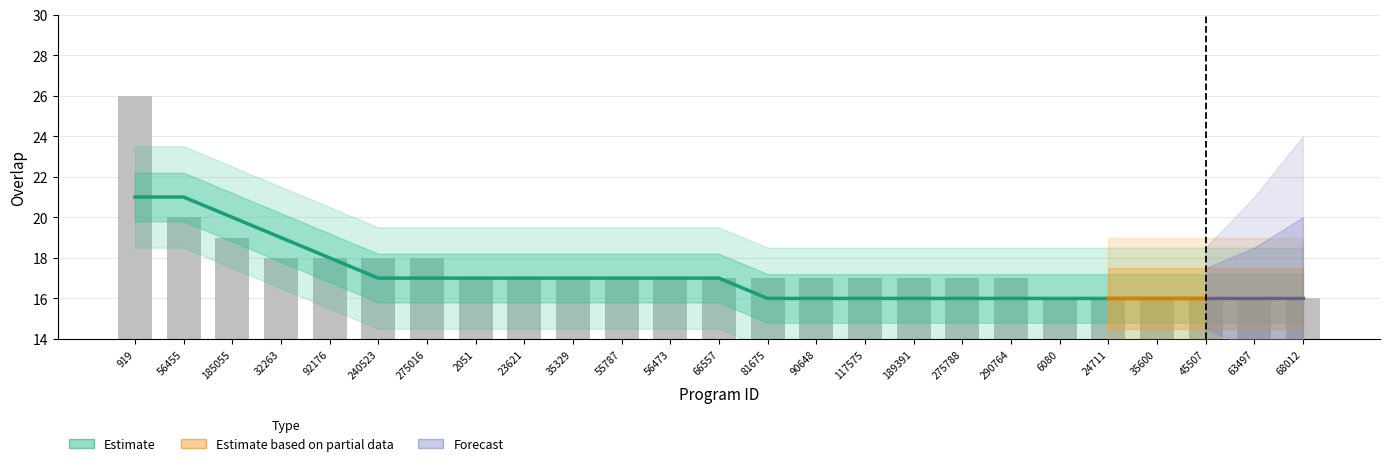

What value does the data have at 68012?

16